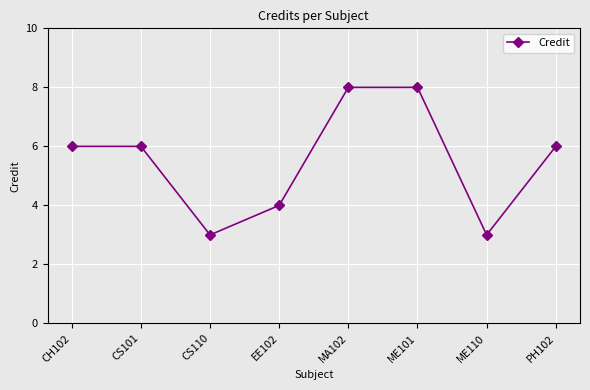

What is the sum of the values at MA102 and CS110?

11